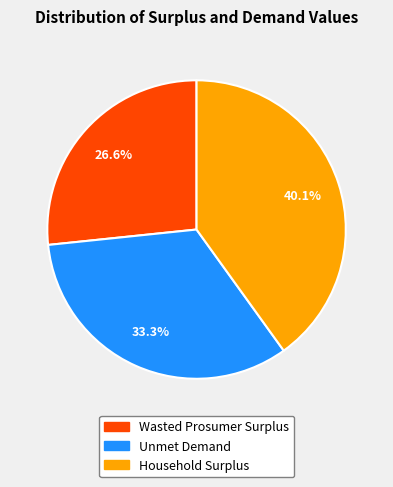

Approximately how many times larger is the value at Household Surplus compared to Unmet Demand?

1.2